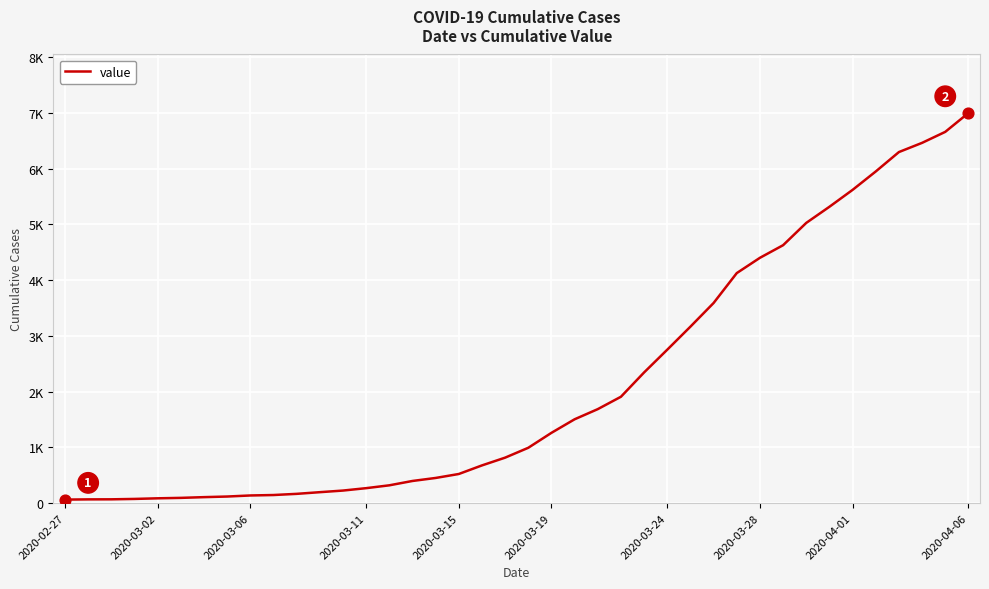

Is this an area chart (filled region under the line)?

No